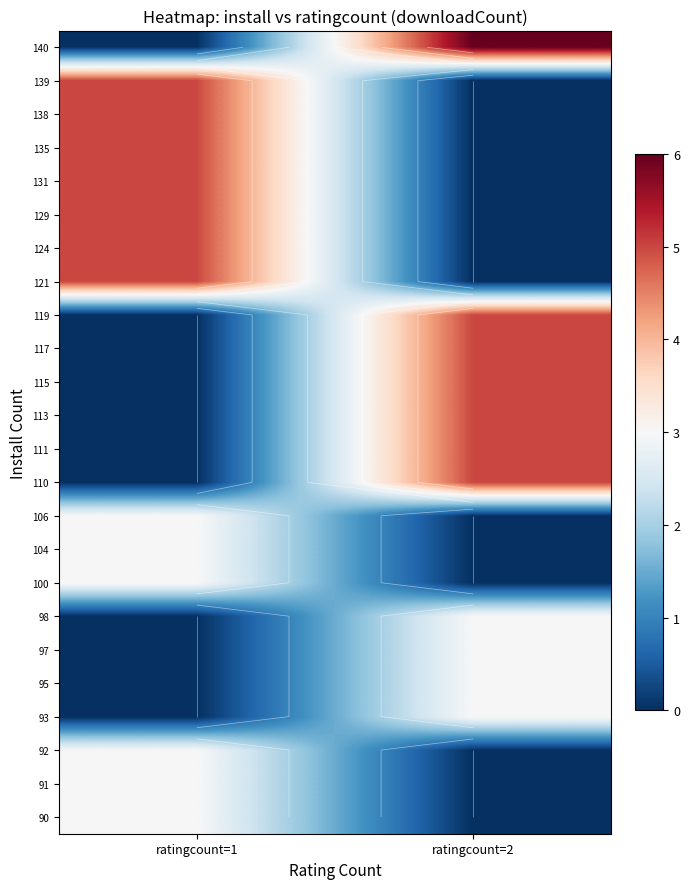

List the labels in order of 117 value, smallest first.

ratingcount=1, ratingcount=2